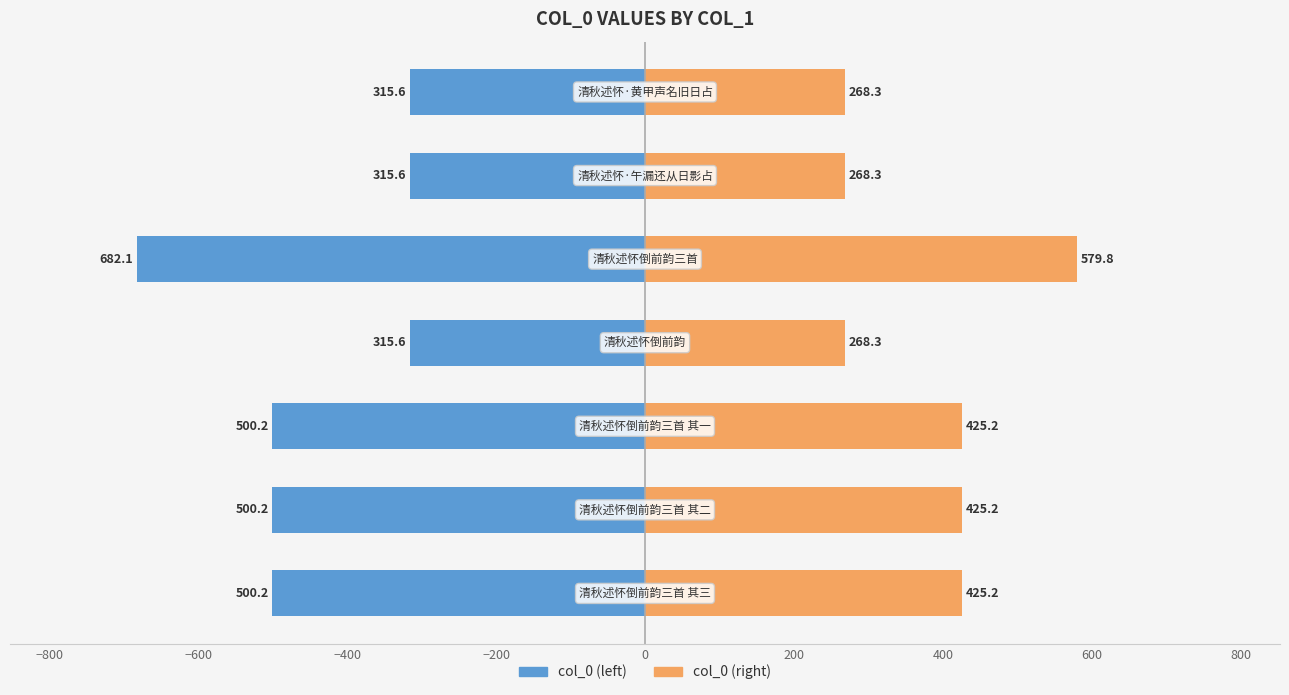

Reading left to right, what are all the values shown in this chart?

col_0 (left): −1000=-500.2	−800=-500.2	−600=-500.2	−400=-315.6	−200=-682.1	0=-315.6	200=-315.6
col_0 (right): −1000=425.2	−800=425.2	−600=425.2	−400=268.3	−200=579.8	0=268.3	200=268.3